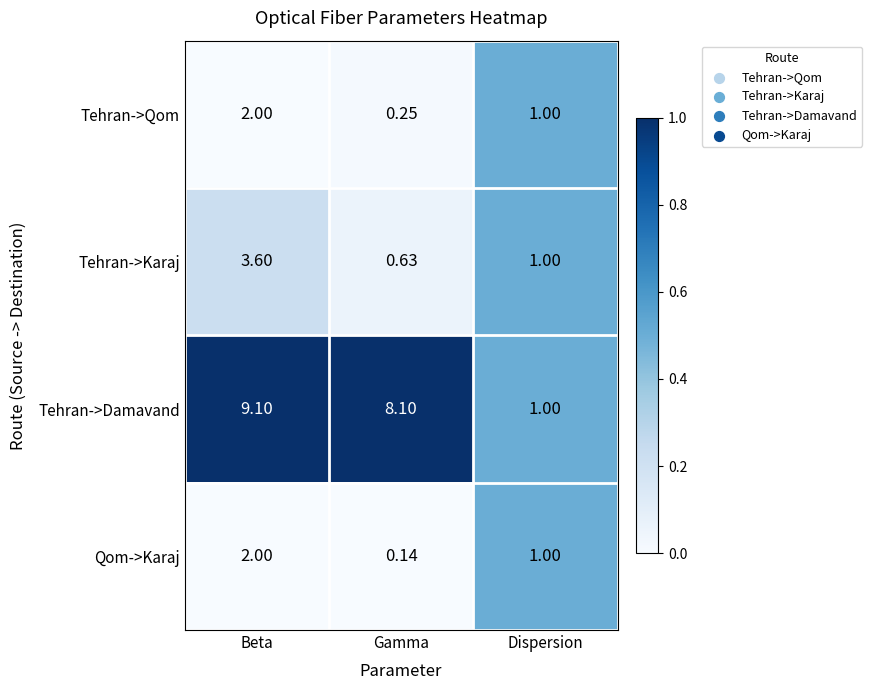

Which series has the widest spread of values?

Tehran->Damavand